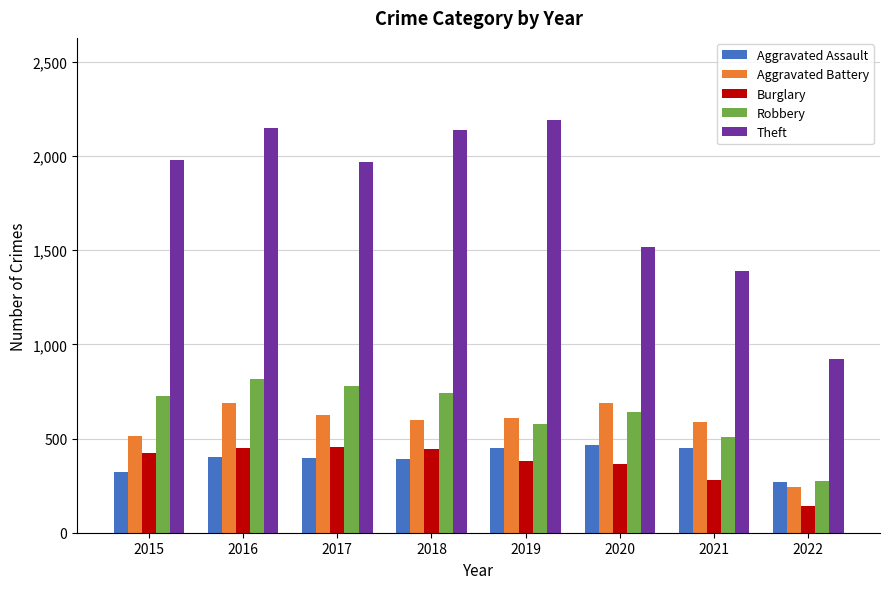

What is the greatest value displayed?

2190